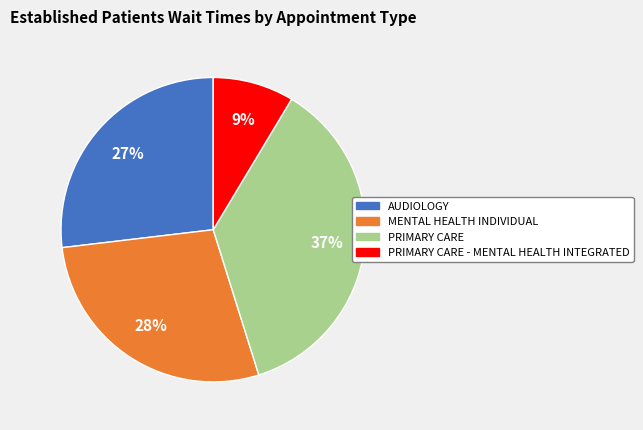

Combined, do PRIMARY CARE and PRIMARY CARE - MENTAL HEALTH INTEGRATED account for over 50%?

No